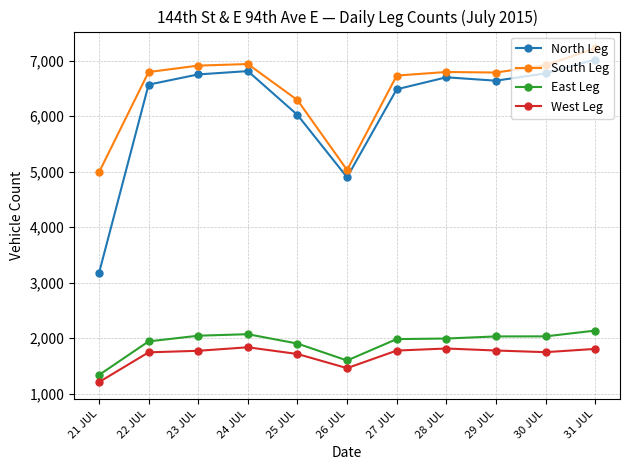

What is the maximum value shown in the chart?

7227